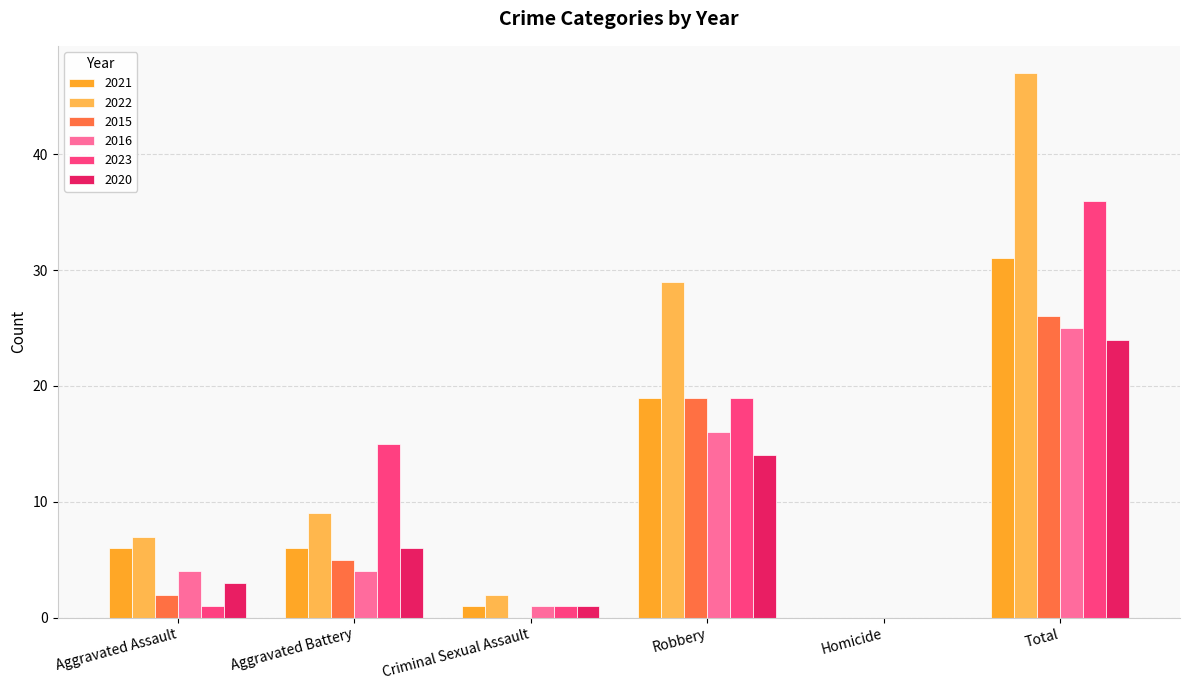

Where is 2015 nearest to the value 13?

Robbery